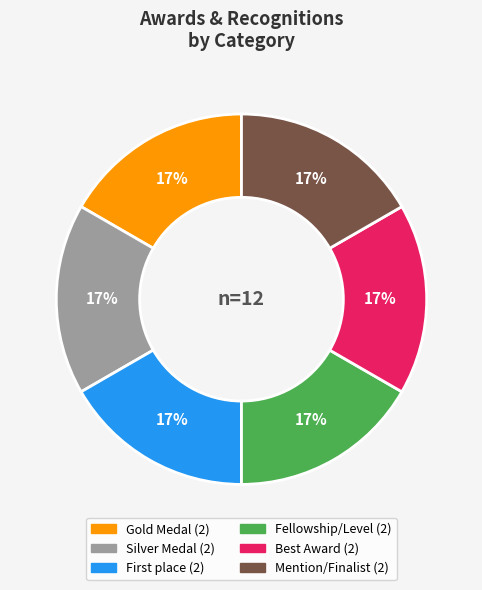

Is there a majority slice in this chart?

No